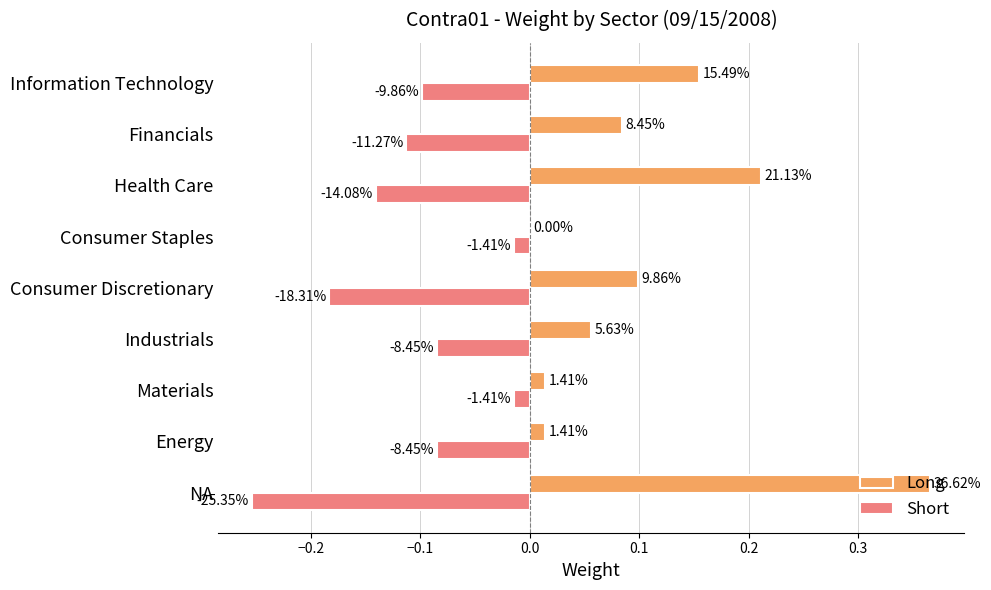

At how many categories does at least one series exceed 0?

8